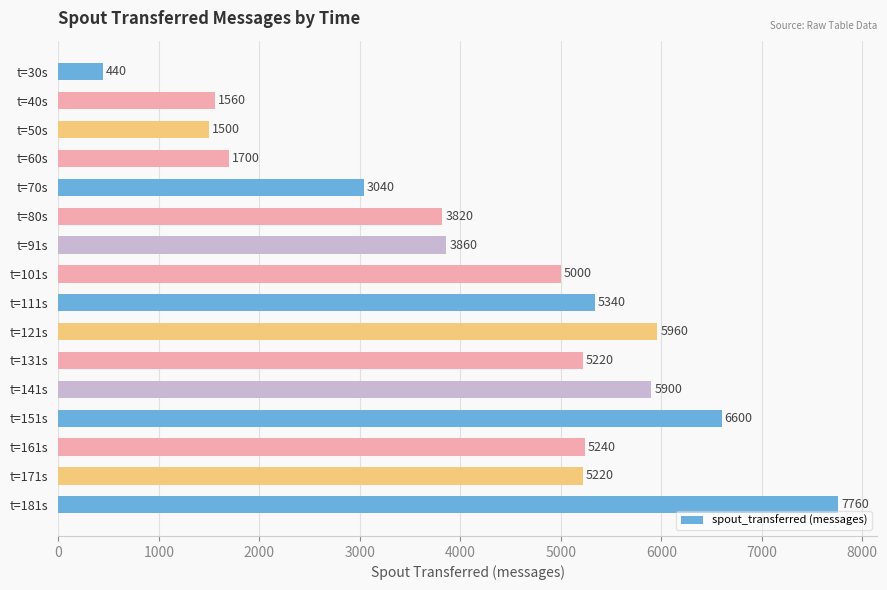

Approximately how many times larger is the value at t=131s compared to t=101s?

1.0